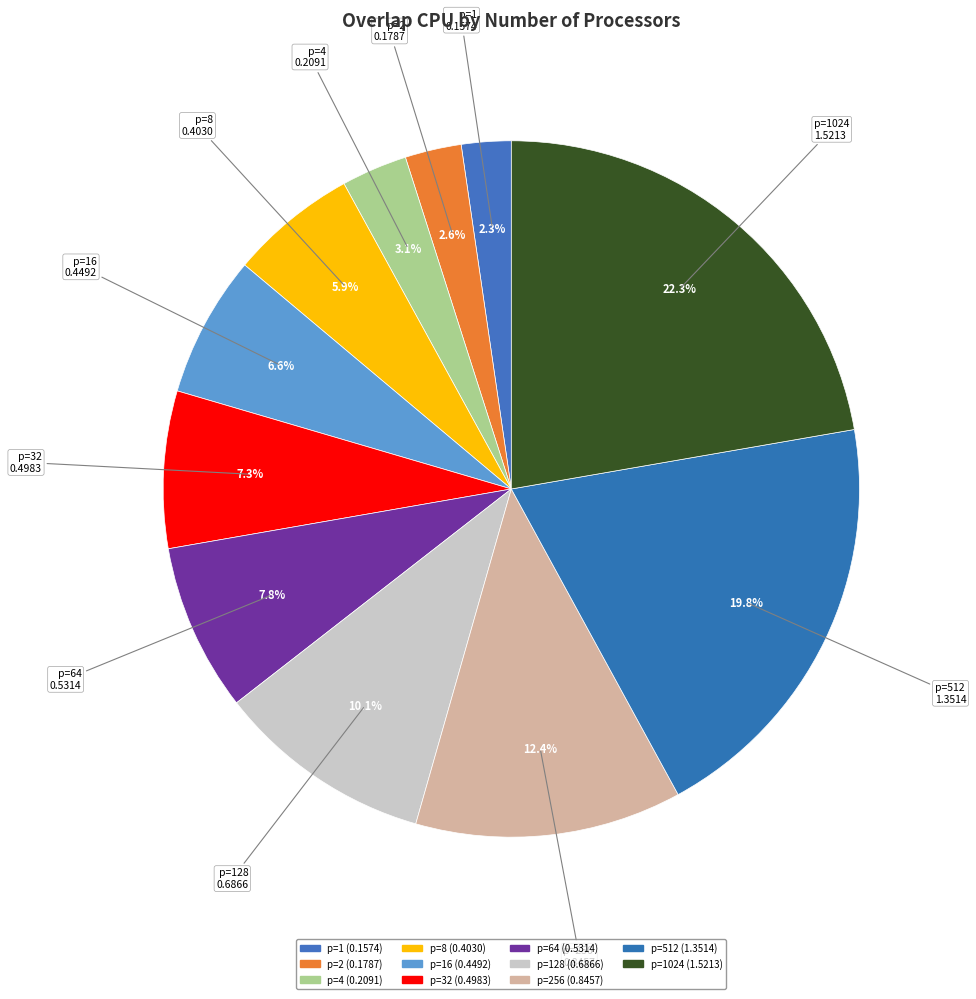

To the nearest percent, what is the difference between the largest and smallest slice percentages?

20%